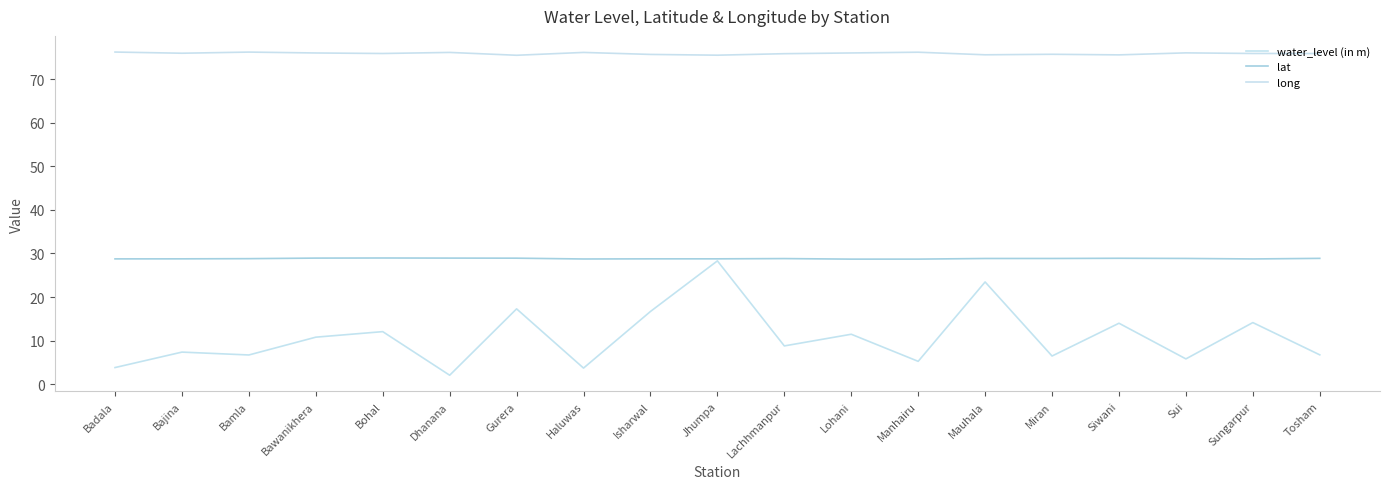

What is the label of the 3rd point from the left?

Bamla